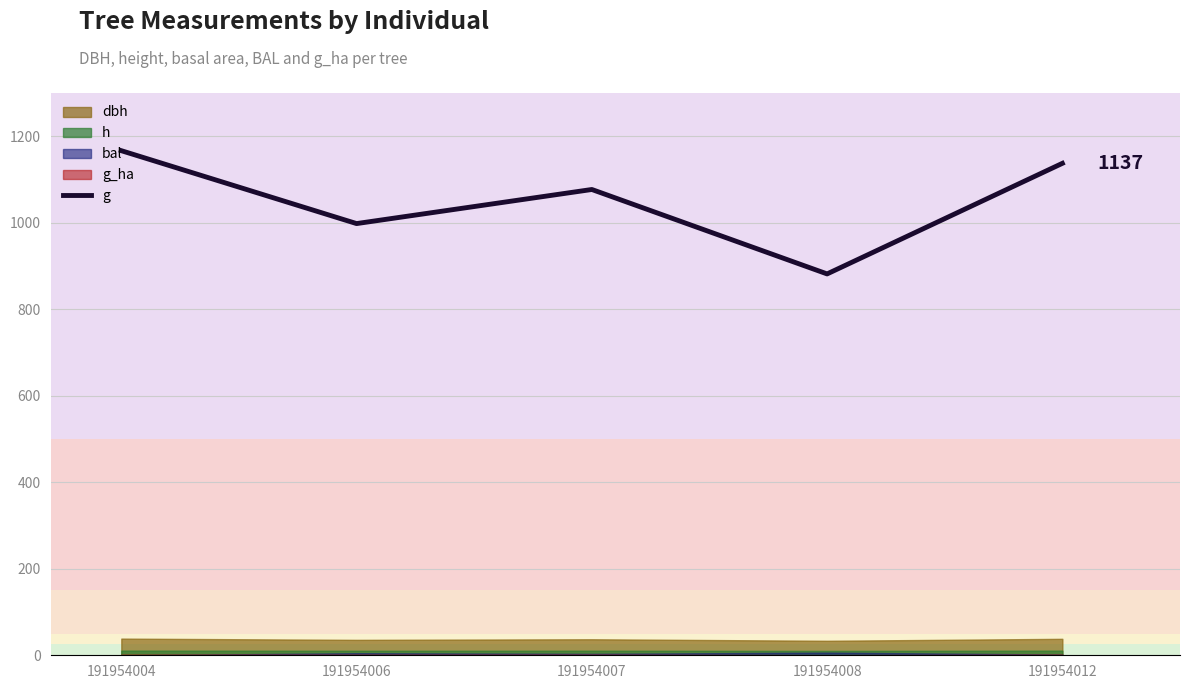

Reading left to right, what are all the values shown in this chart?

191954004=1166.7	191954006=998.1	191954007=1076.9	191954008=881.7	191954012=1137.4